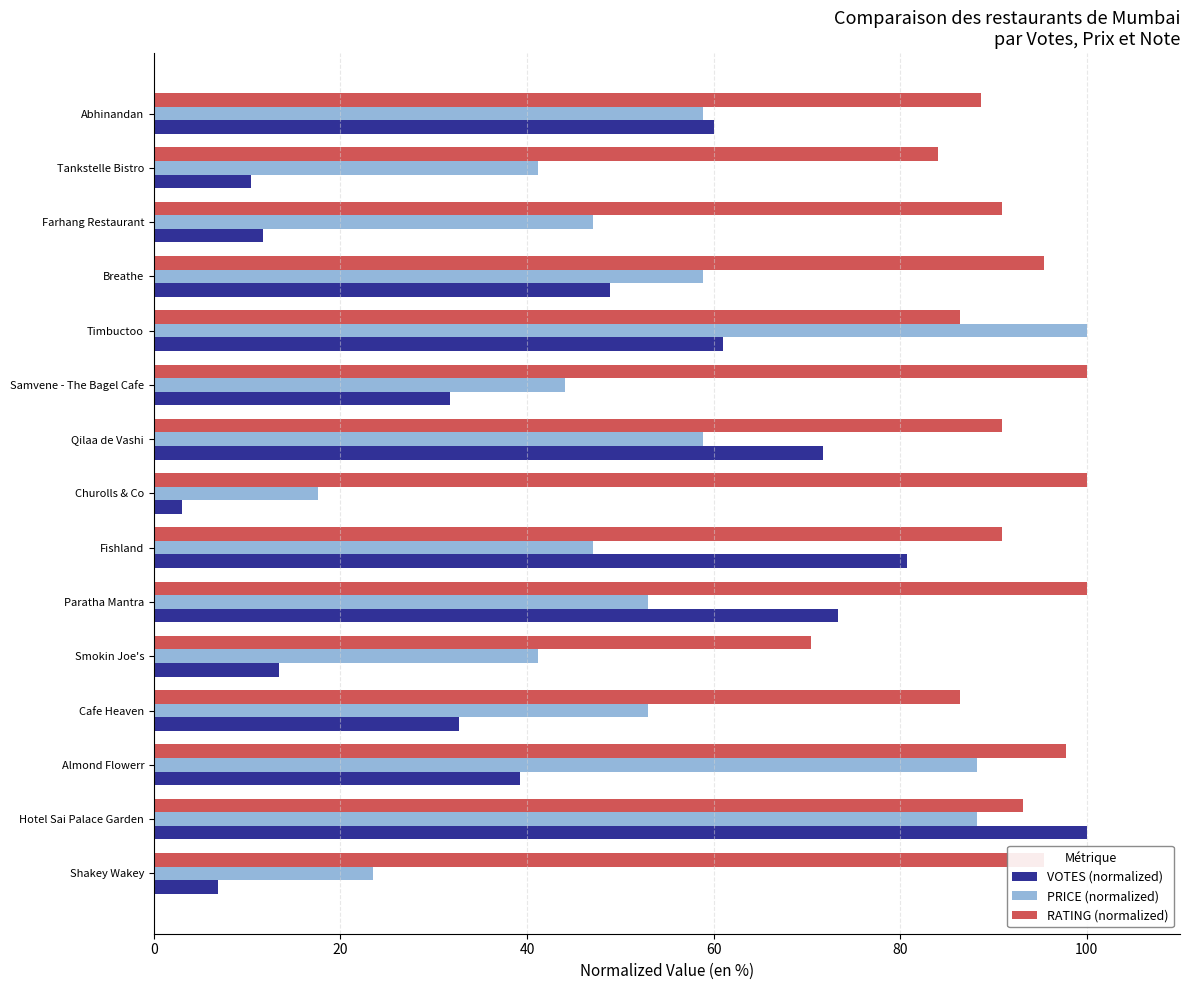

List the series in order of their overall mean, lowest first.

VOTES (normalized), PRICE (normalized), RATING (normalized)